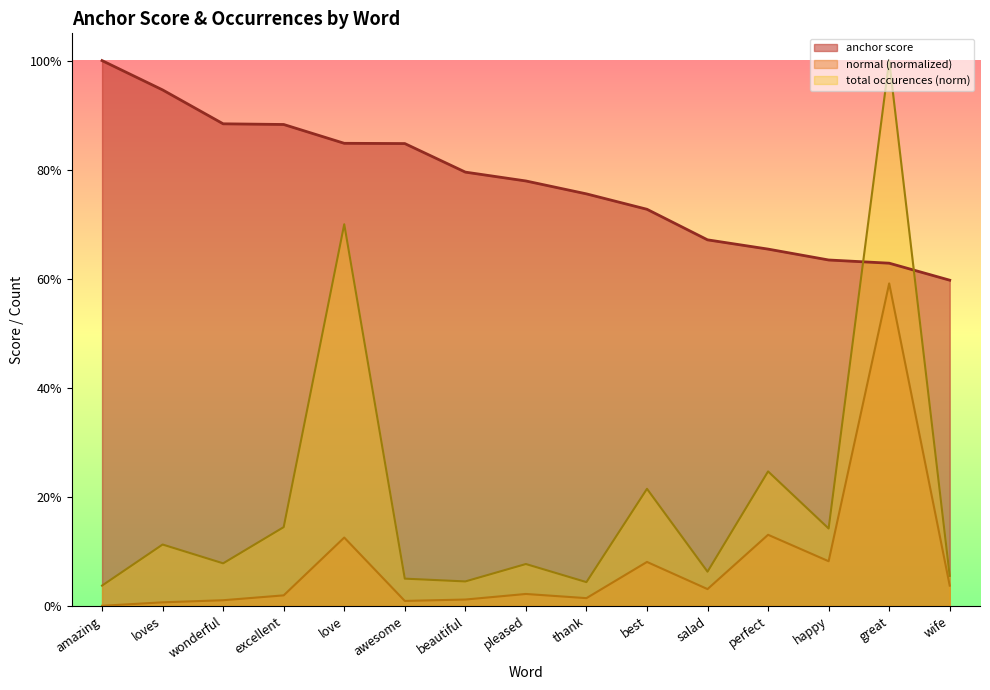

How many data points does each series have?

15